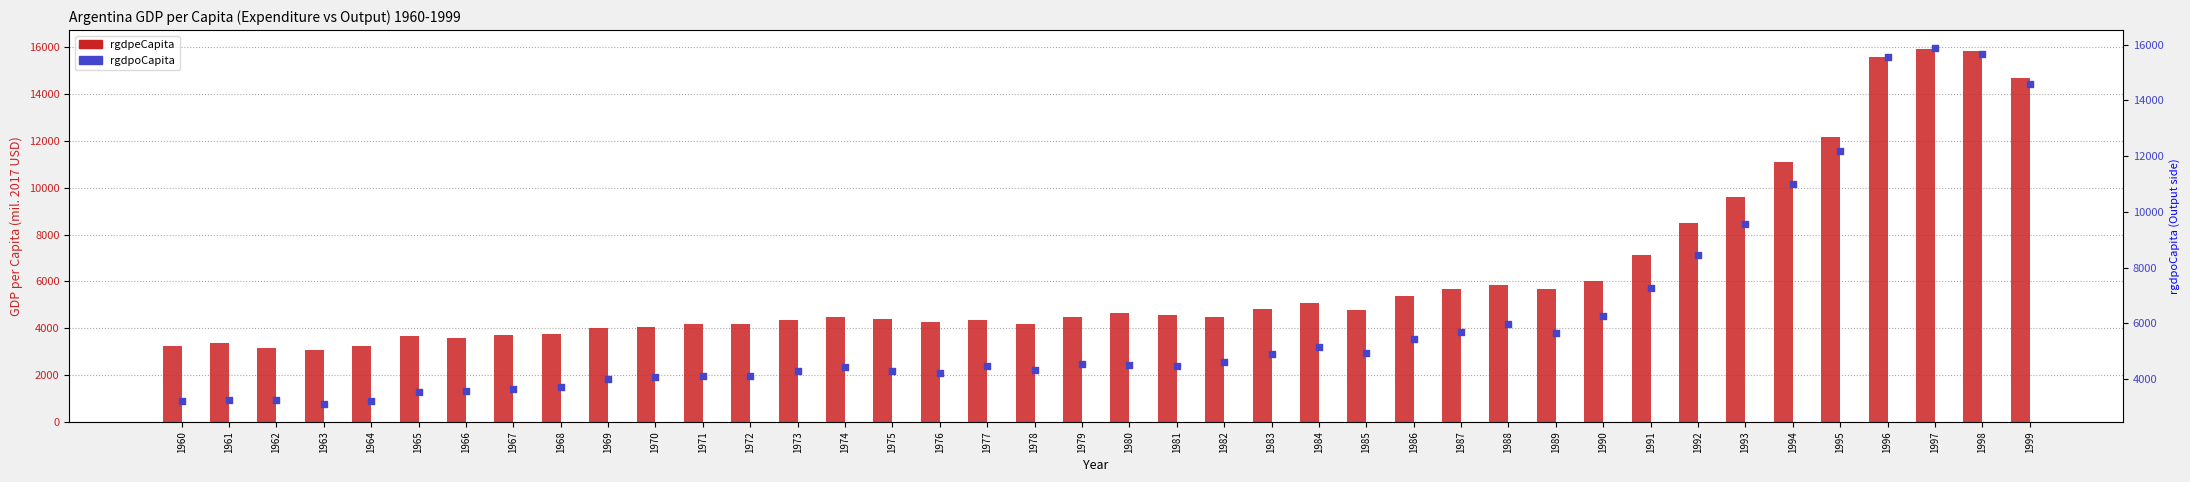

Which series reaches the minimum Y coordinate?

rgdpeCapita